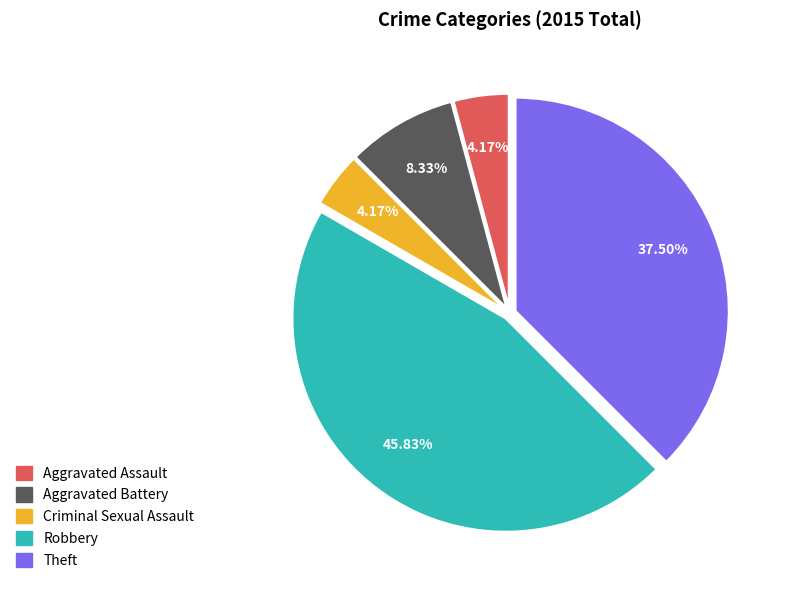

How many slices are in this pie chart?

5